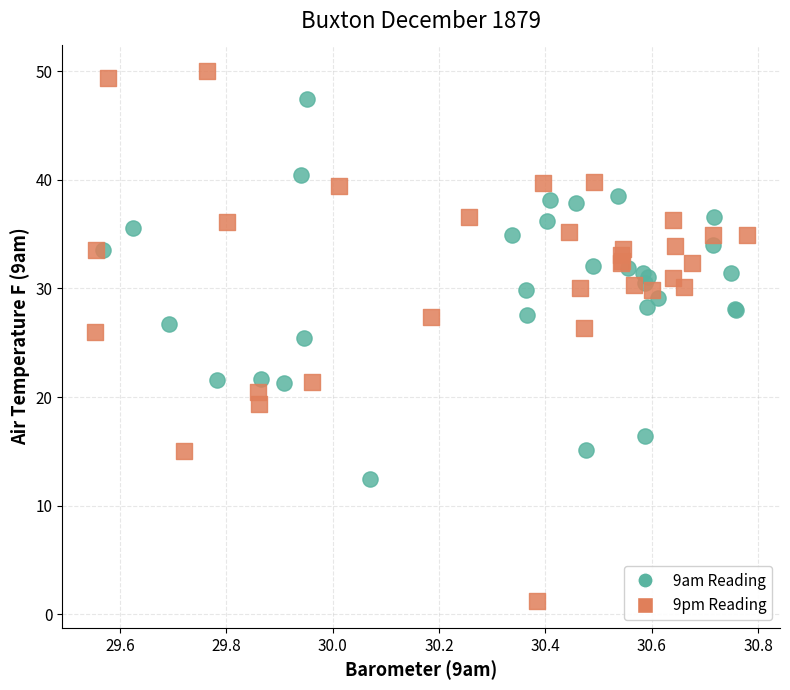

What are all the series names shown in the legend?

9am Reading, 9pm Reading